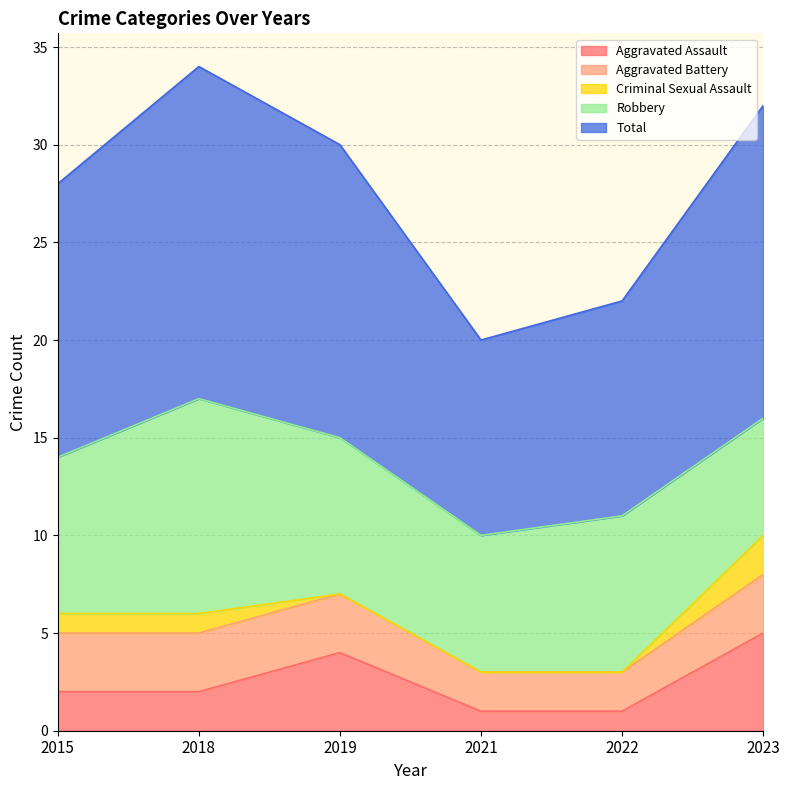

Which series changed the most between 2021 and 2022?

Robbery